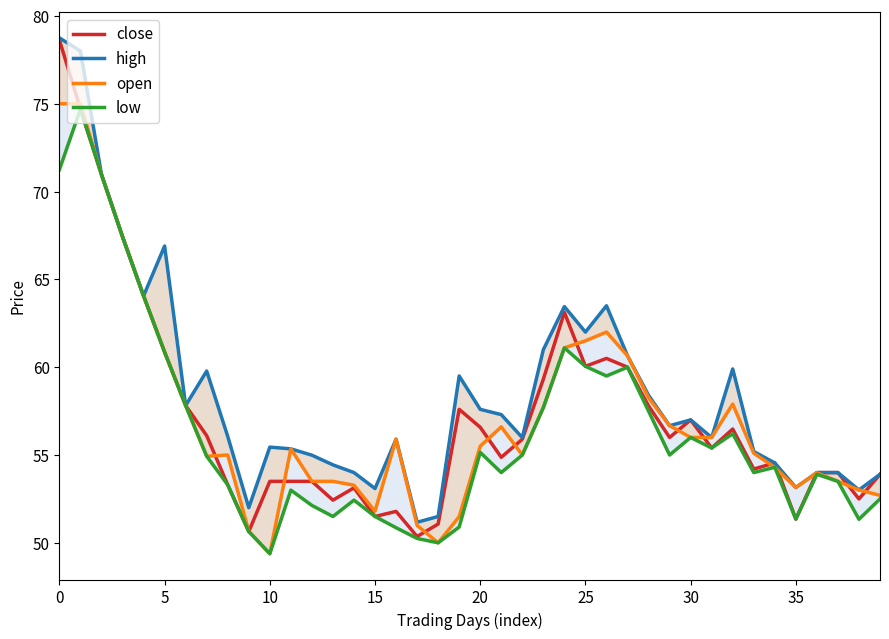

True or false: high has a value of 23.3 at 39.

False